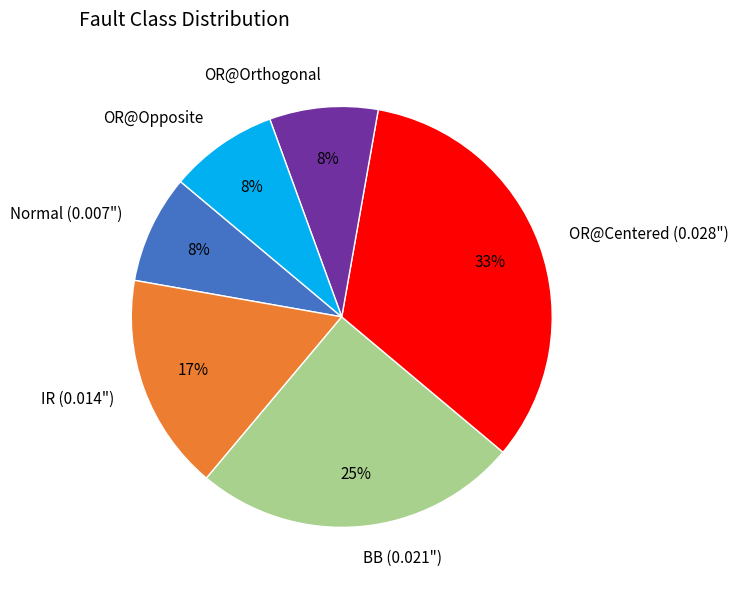

Does Normal (0.007") represent more than half of the total?

No